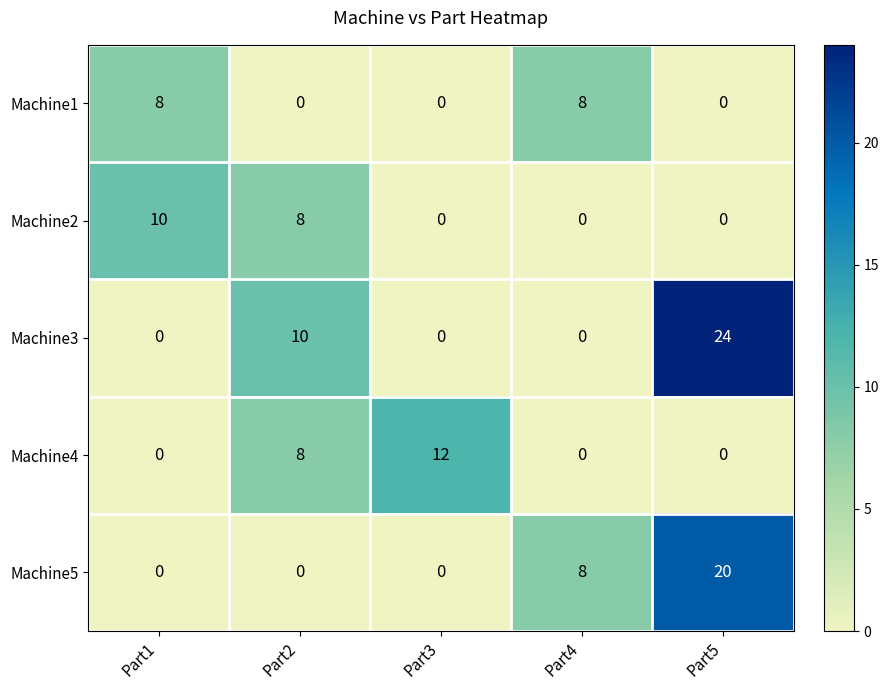

Rank the series by their maximum value, from highest to lowest.

Machine3, Machine5, Machine4, Machine2, Machine1